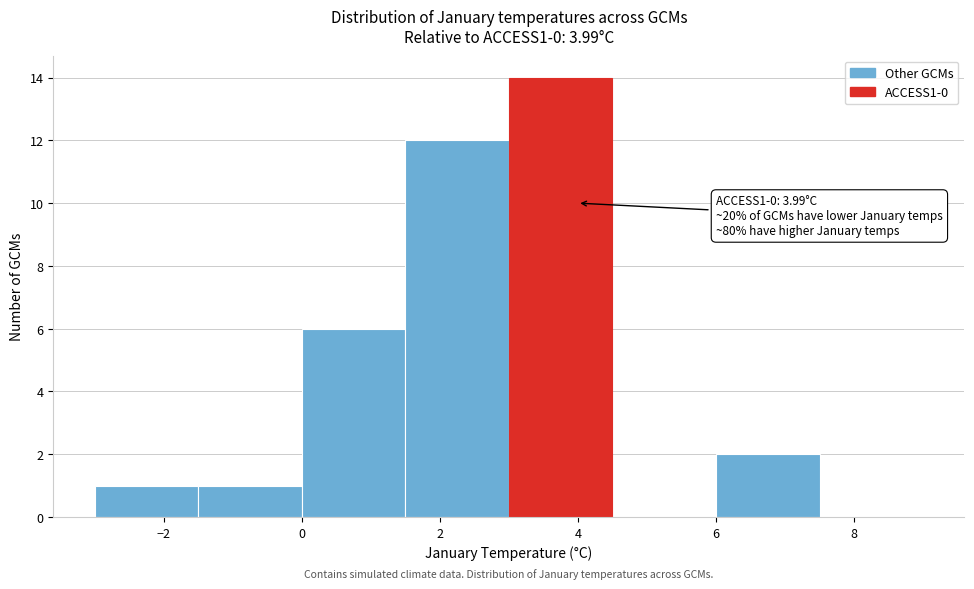

Over which range of the x-axis is the bar tallest?

3.0 to 4.5